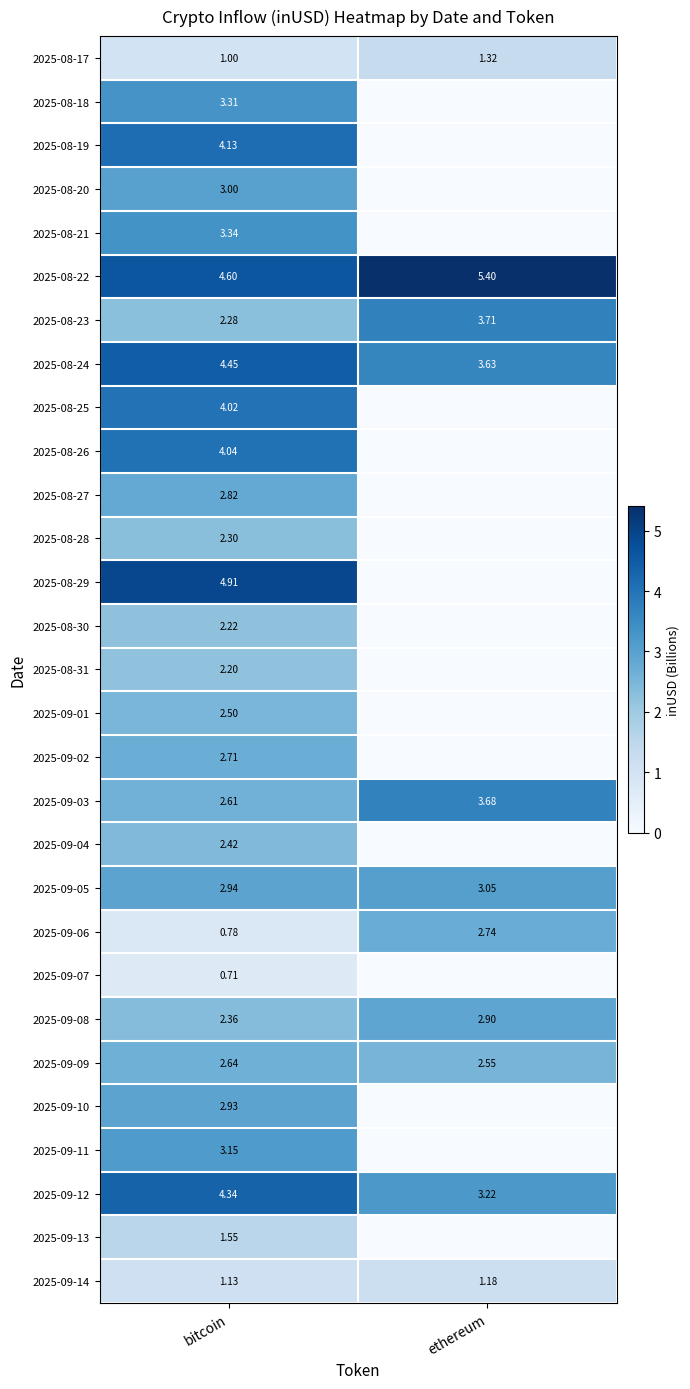

Where is 2025-09-09 nearest to the value 2?

ethereum